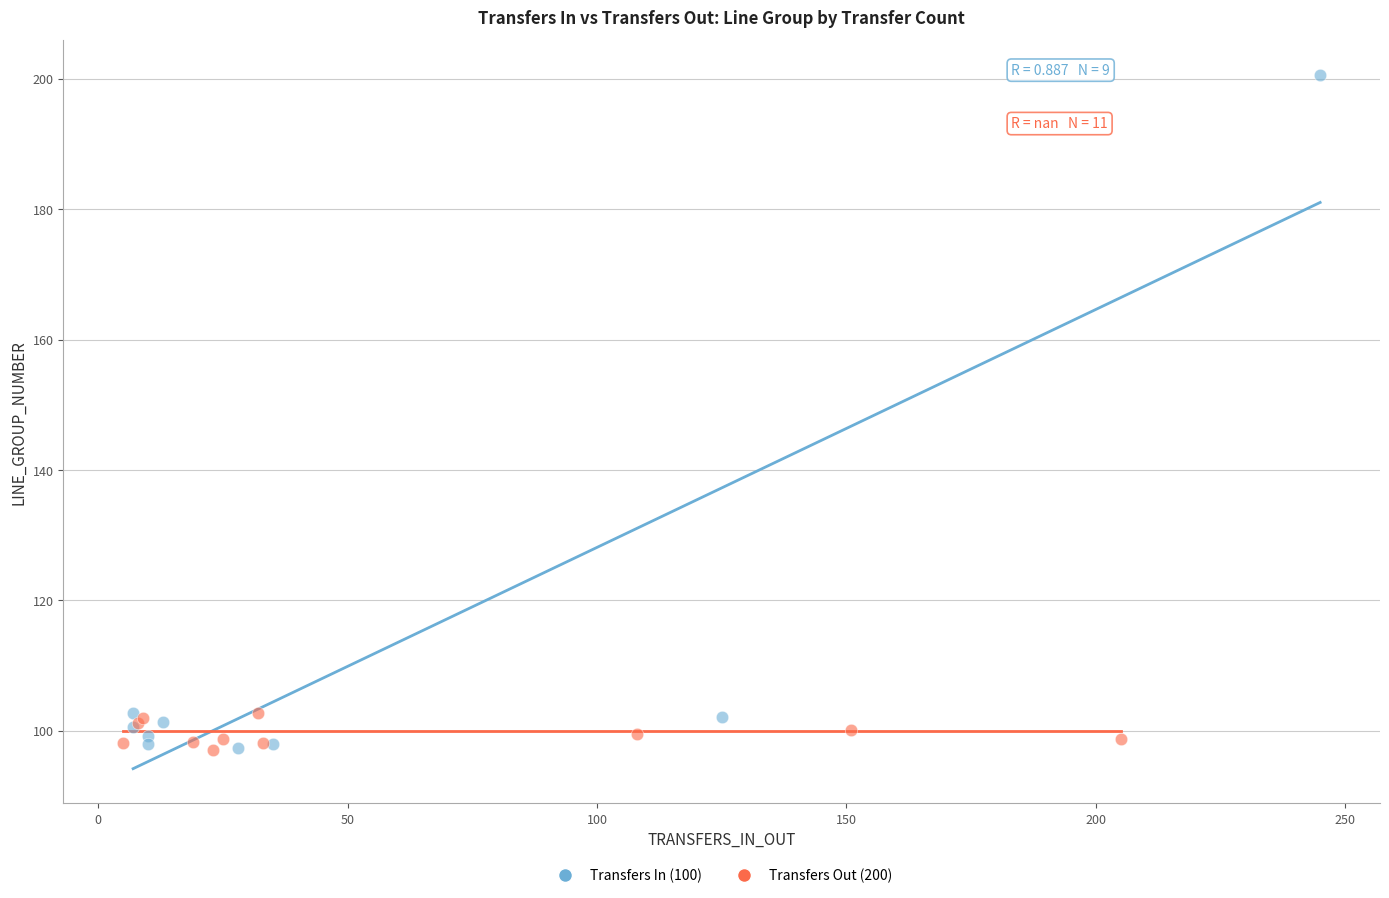

Which series reaches the maximum Y coordinate?

Transfers In (100)